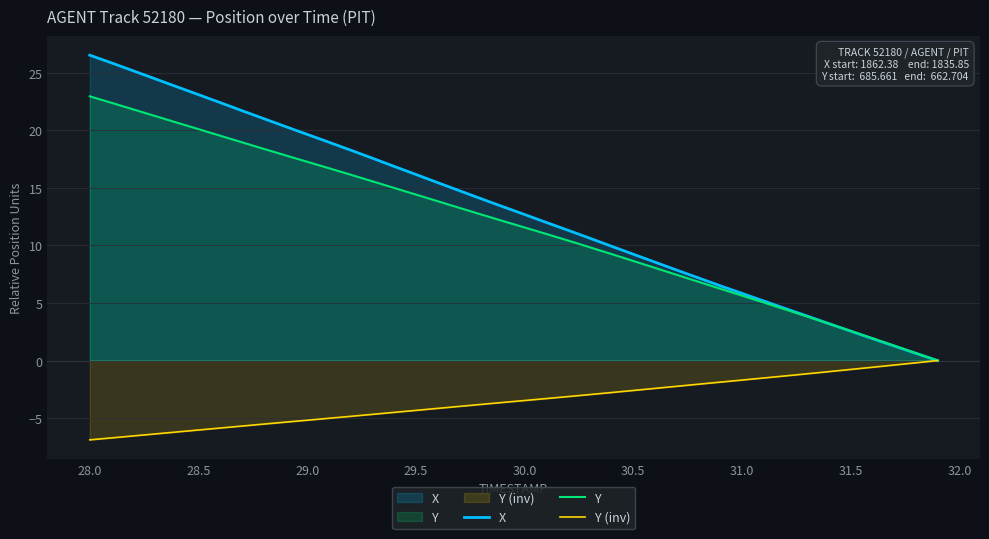

What is the difference between the maximum and minimum values in the Y series?

23.0